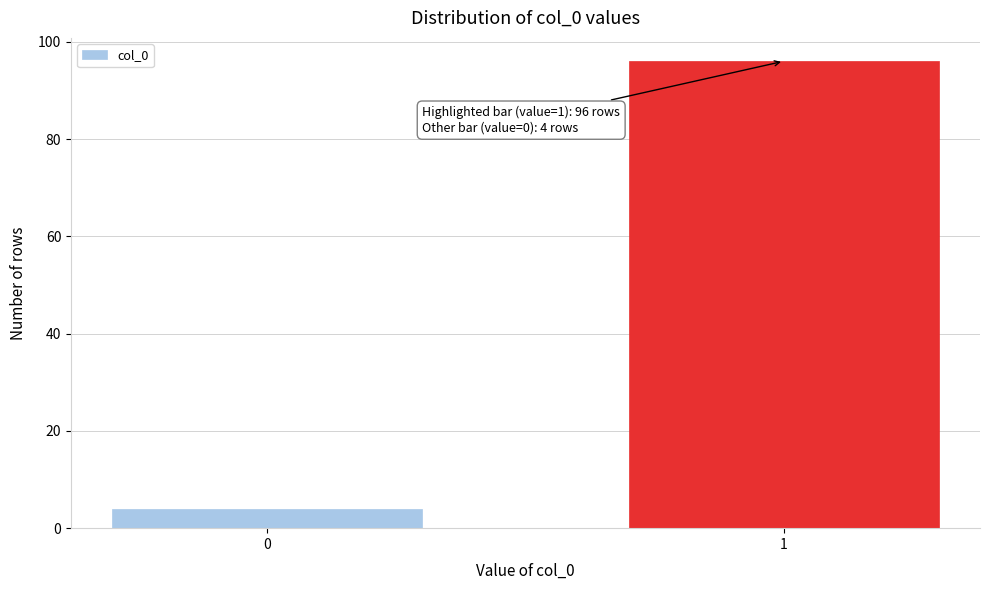

Reading left to right, list all the values displayed in this chart.

4	96